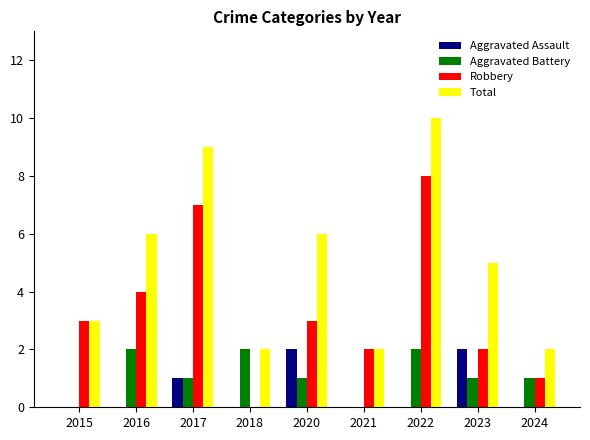

How many groups of bars are there?

9